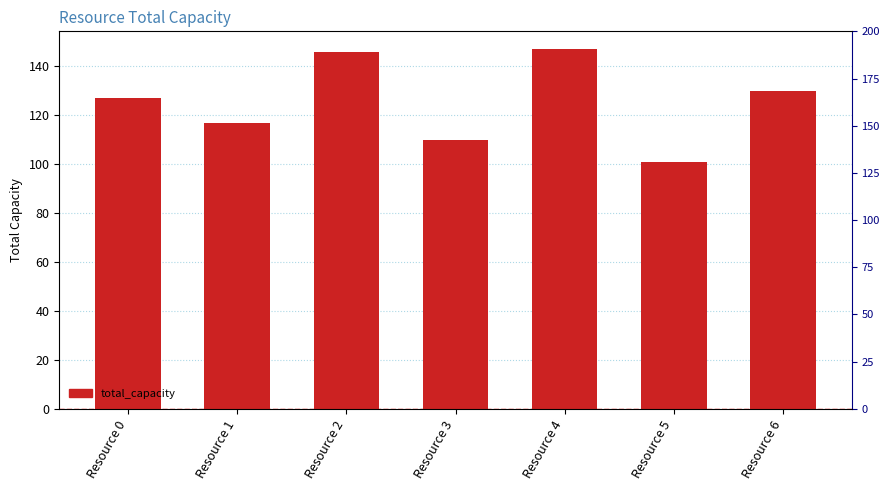

How many bars are there in total?

7